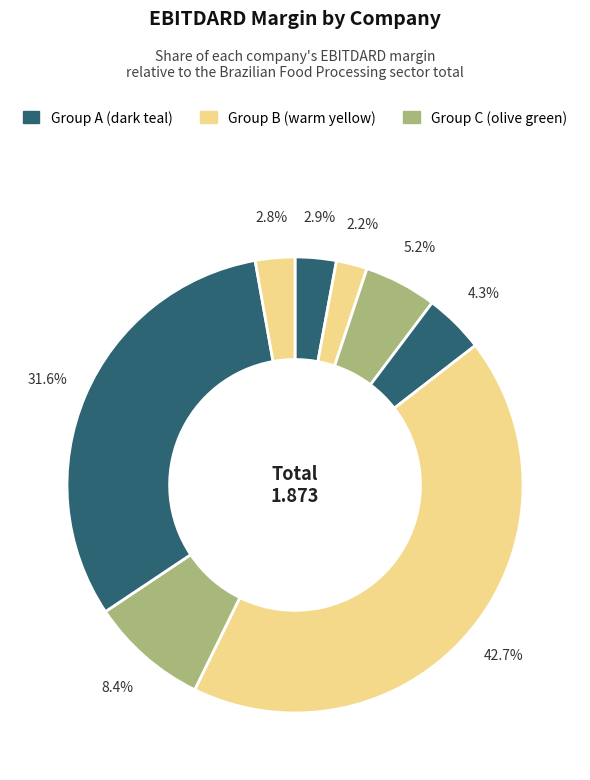

Is there any slice that represents more than half of the pie?

No